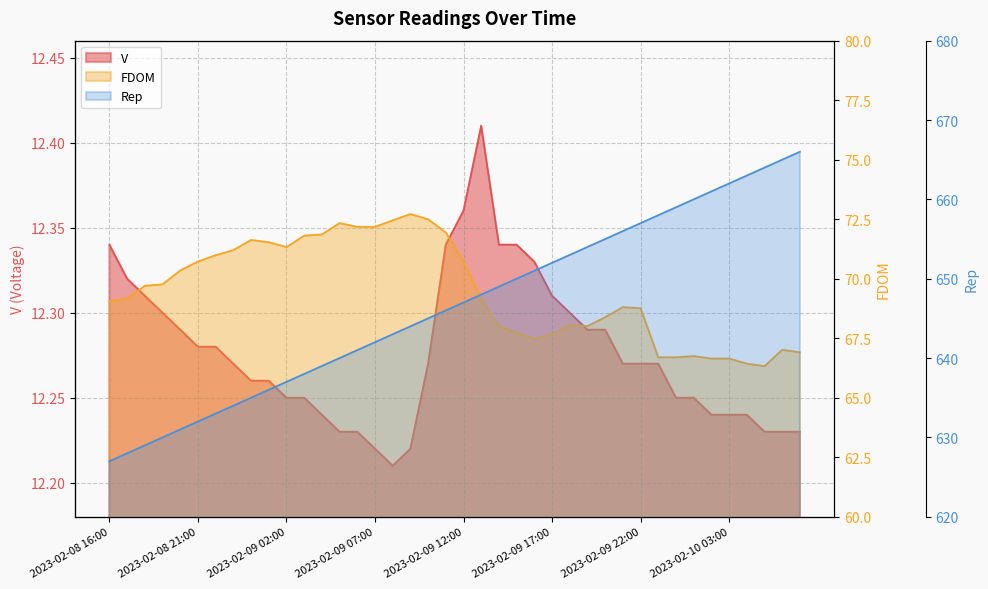

Which series has the largest range (max minus min)?

Rep